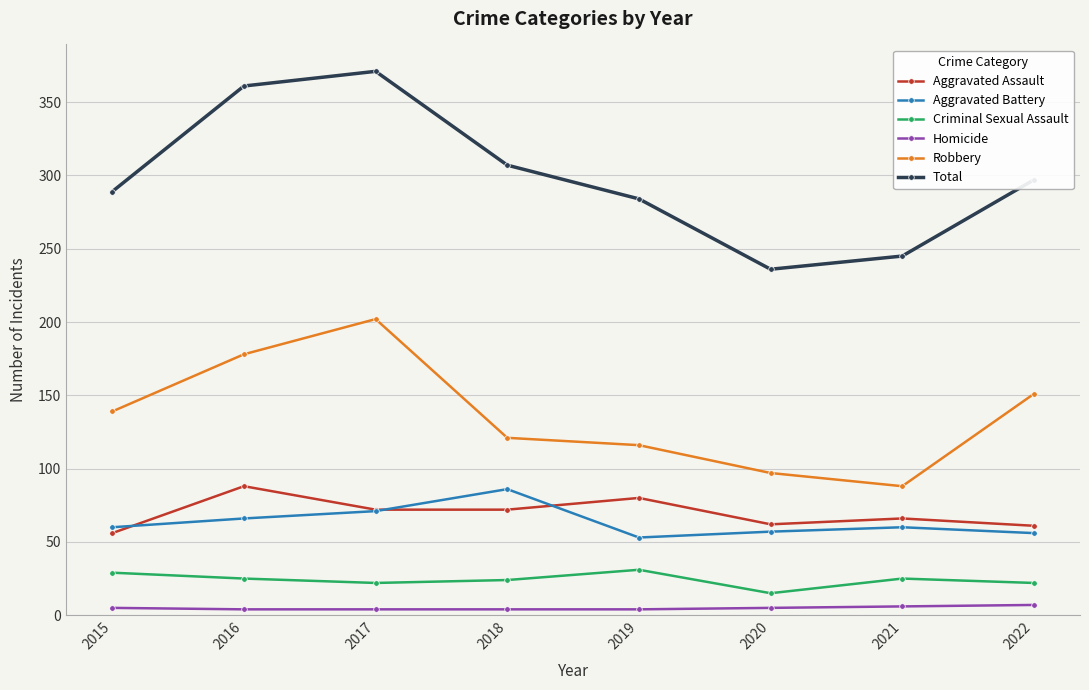

Is the value of Total at 2017 greater than the value of Aggravated Assault at 2015?

Yes